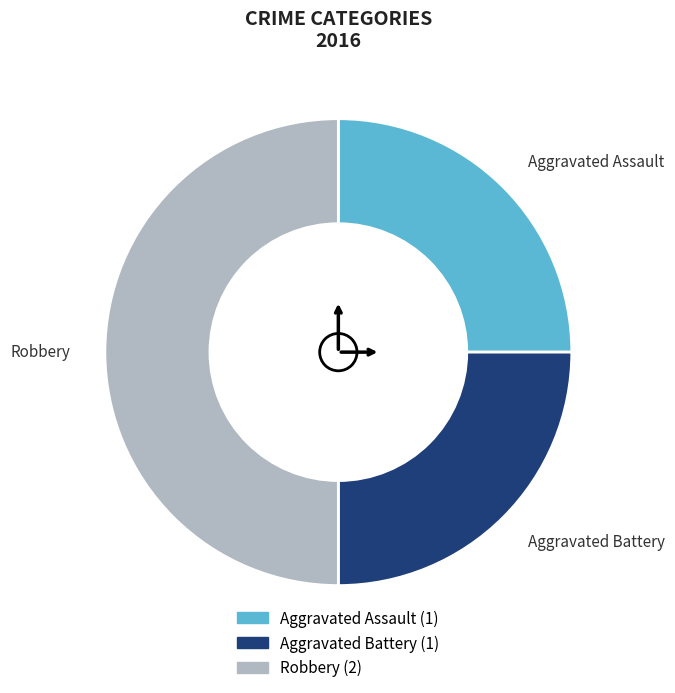

Does Aggravated Assault account for over 50% of the chart?

No